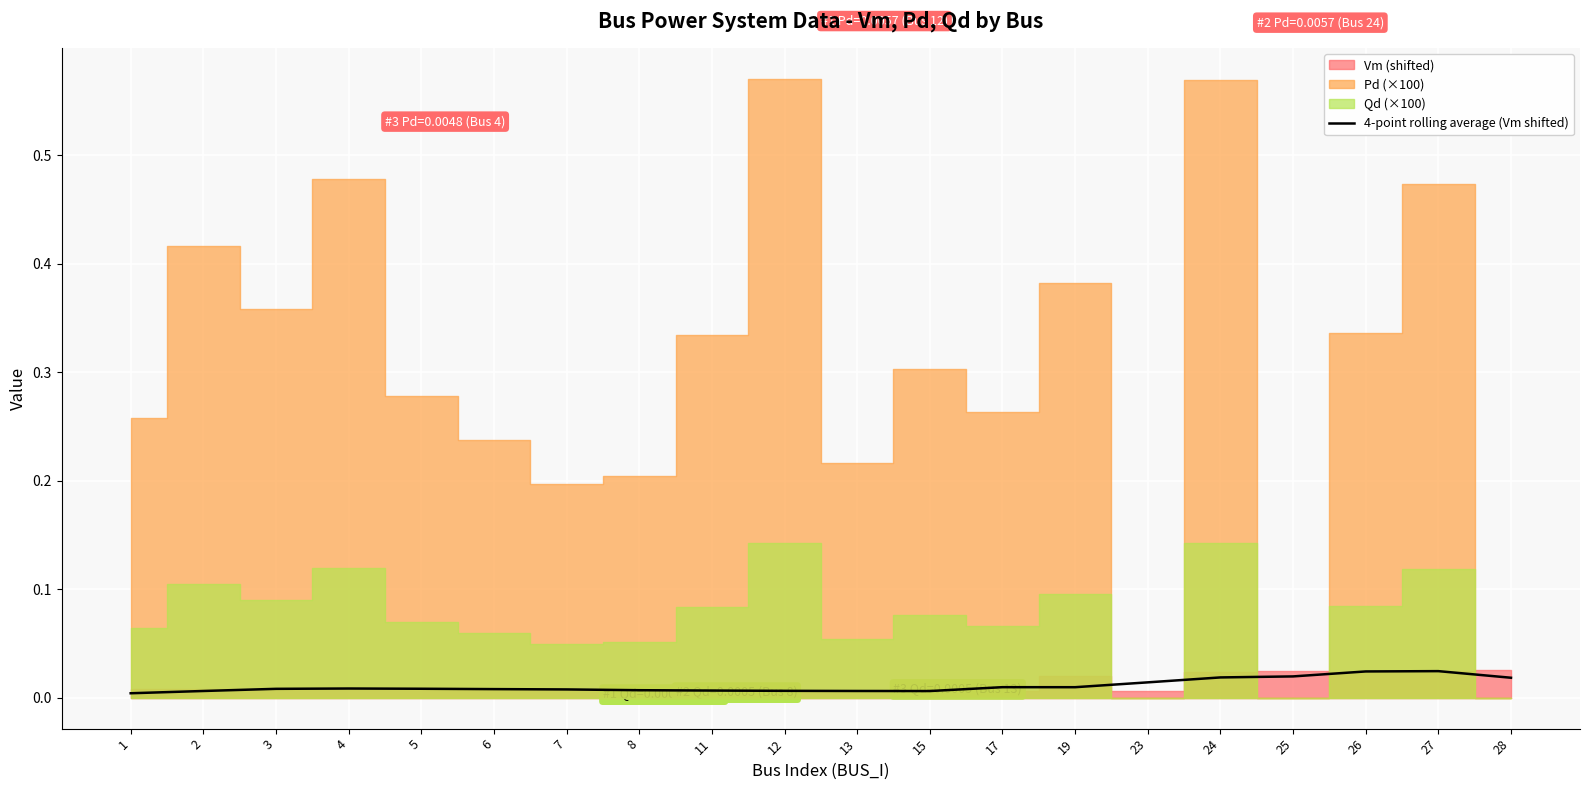

Is it true that the value at 27 is 0.0?

False